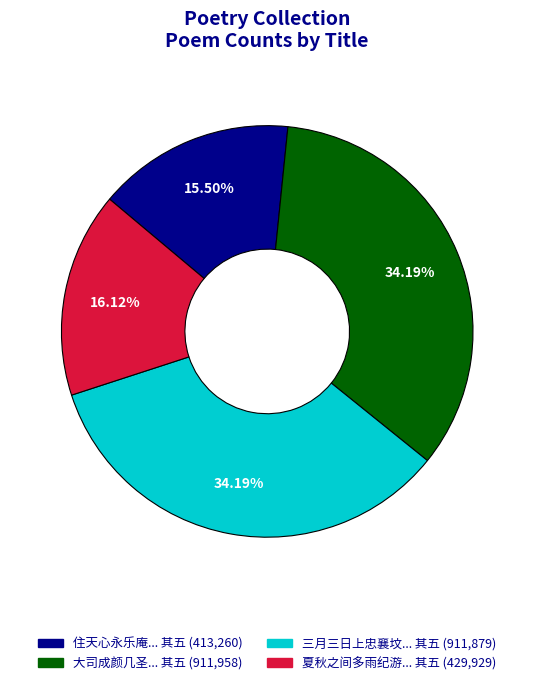

Is there a majority slice in this chart?

No